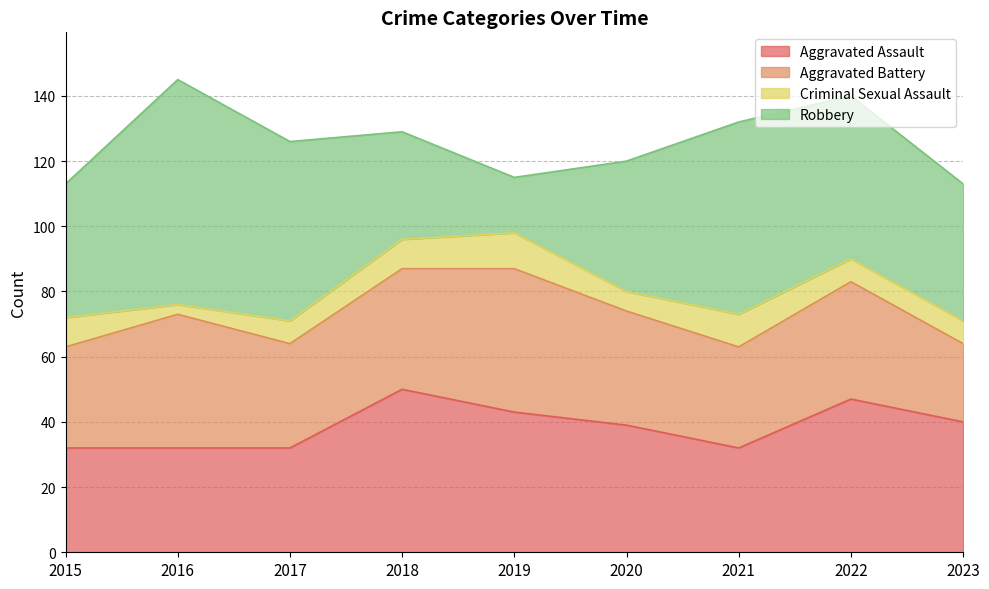

How many times do Aggravated Battery and Robbery cross each other?

2